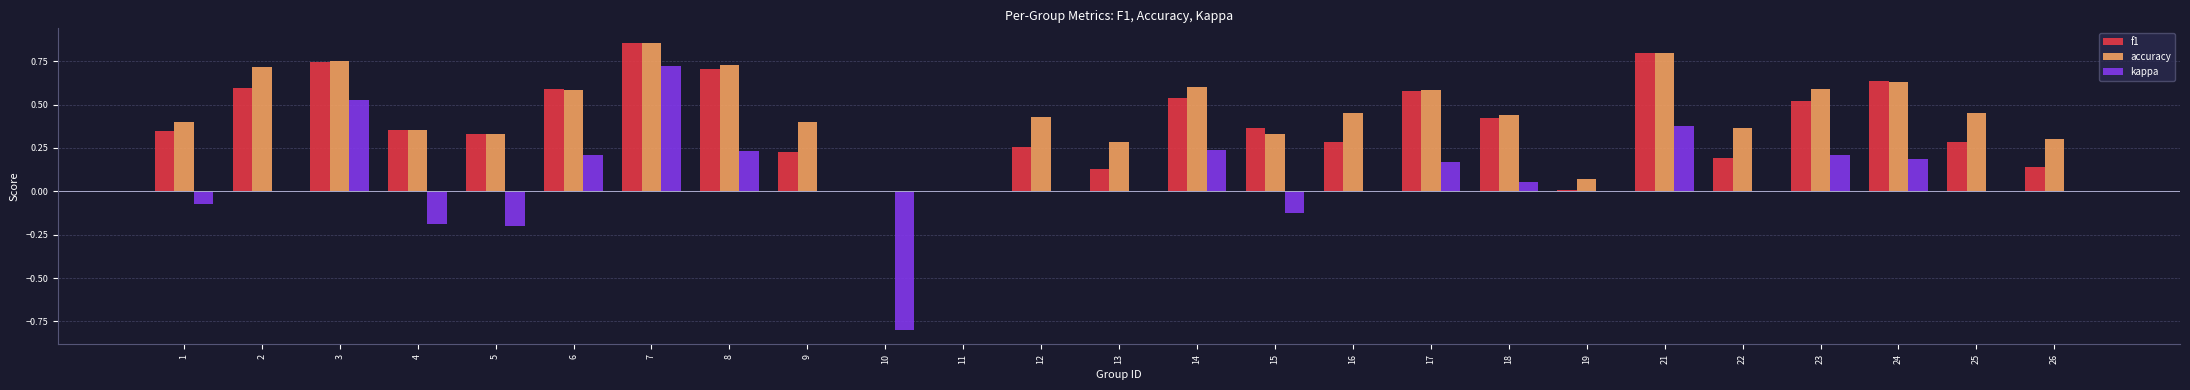

Between 5 and 14, which series saw the biggest shift?

kappa